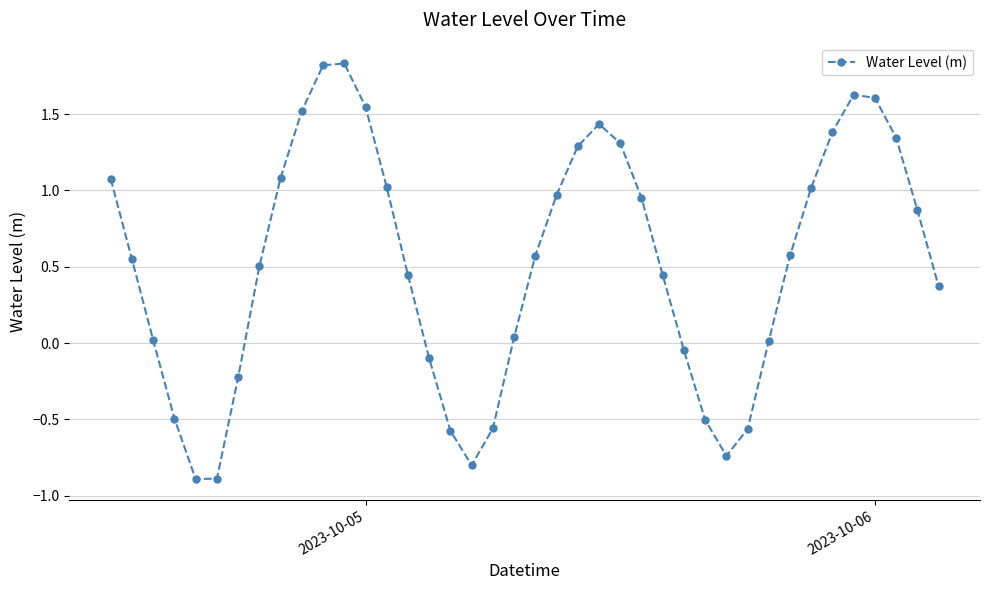

What is the difference between the second highest and second lowest values?

2.7